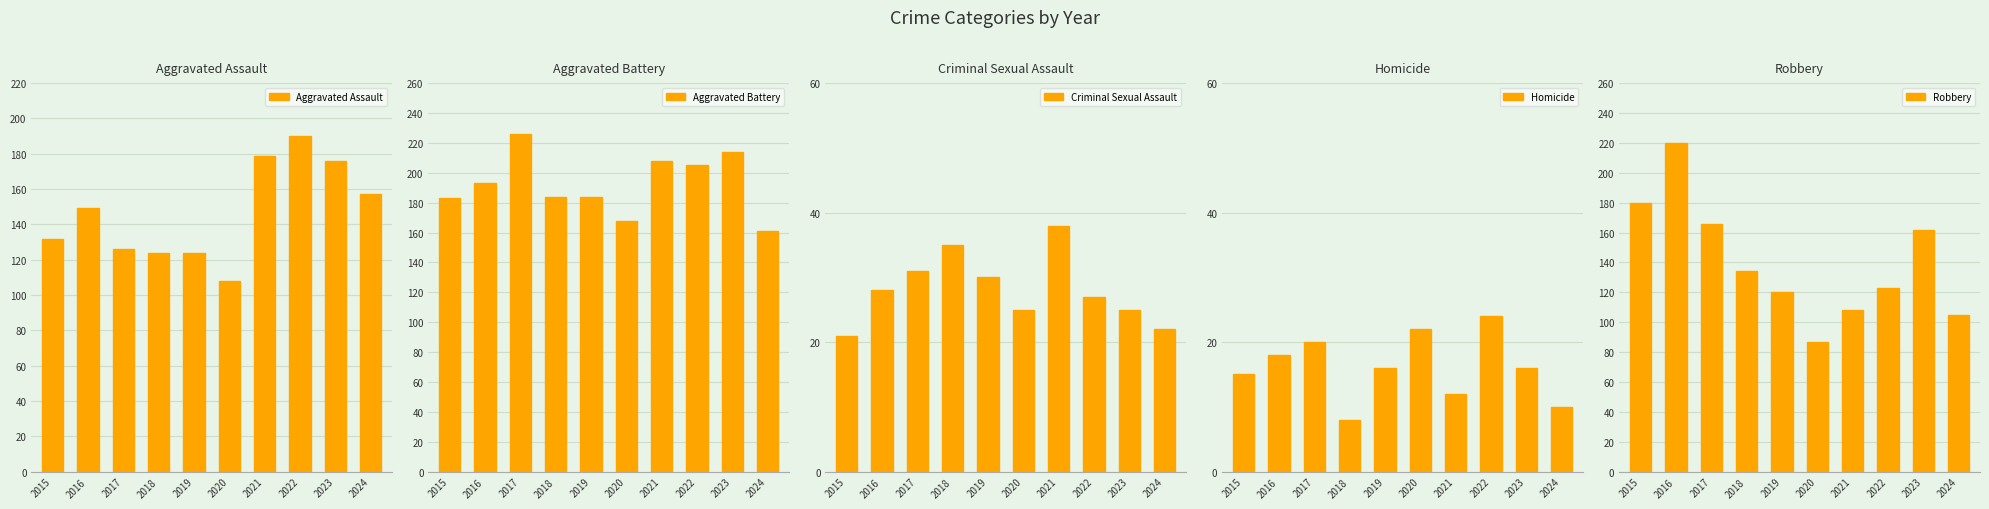

How many groups of bars are there?

10